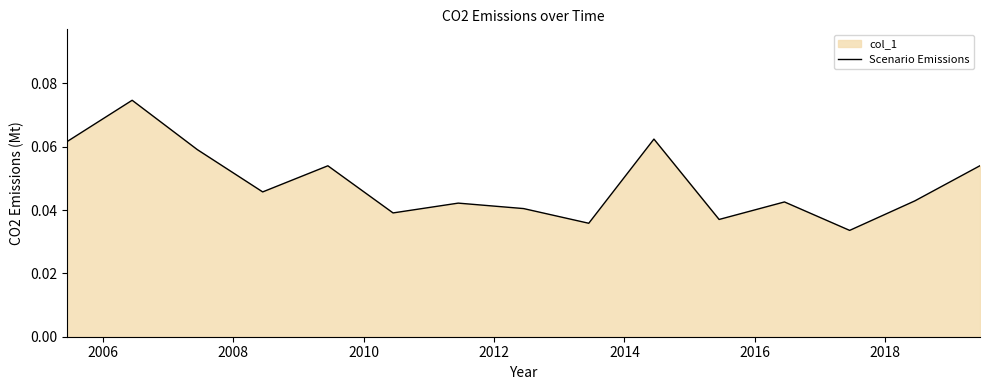

What is the maximum value shown in the chart?

0.1